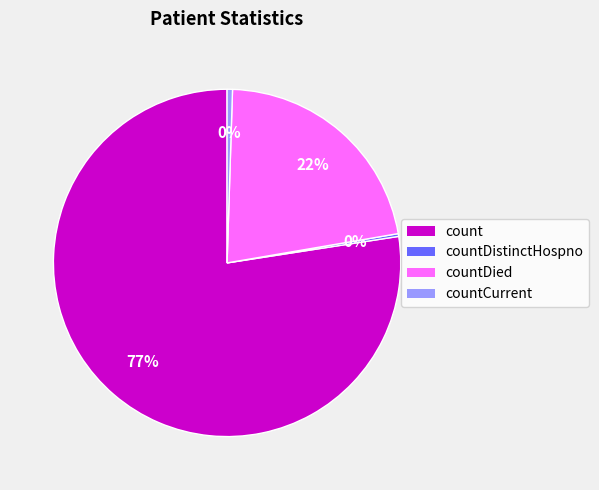

What is the largest slice in the pie chart?

count